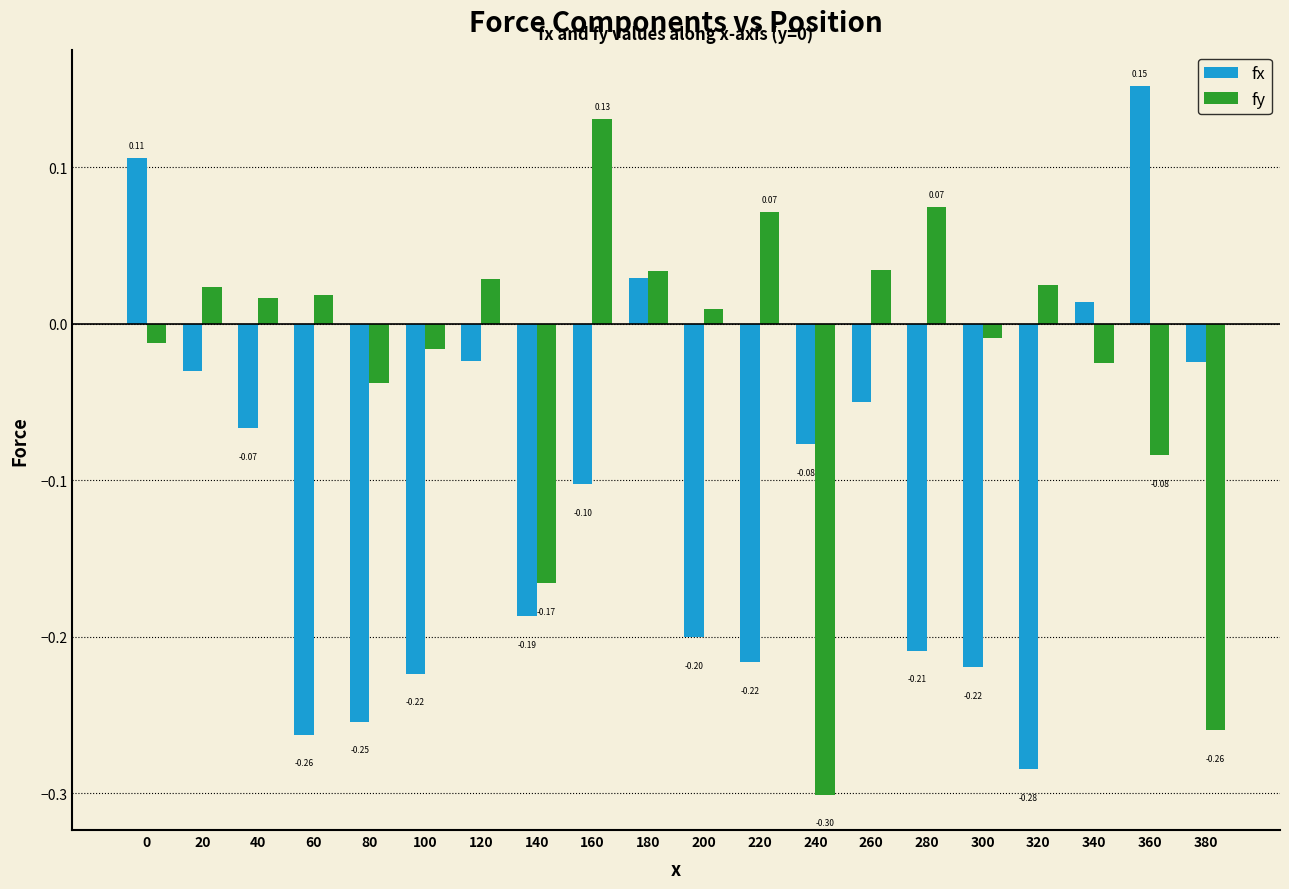

What is the difference between the second highest and second lowest values in the fx series?

0.4